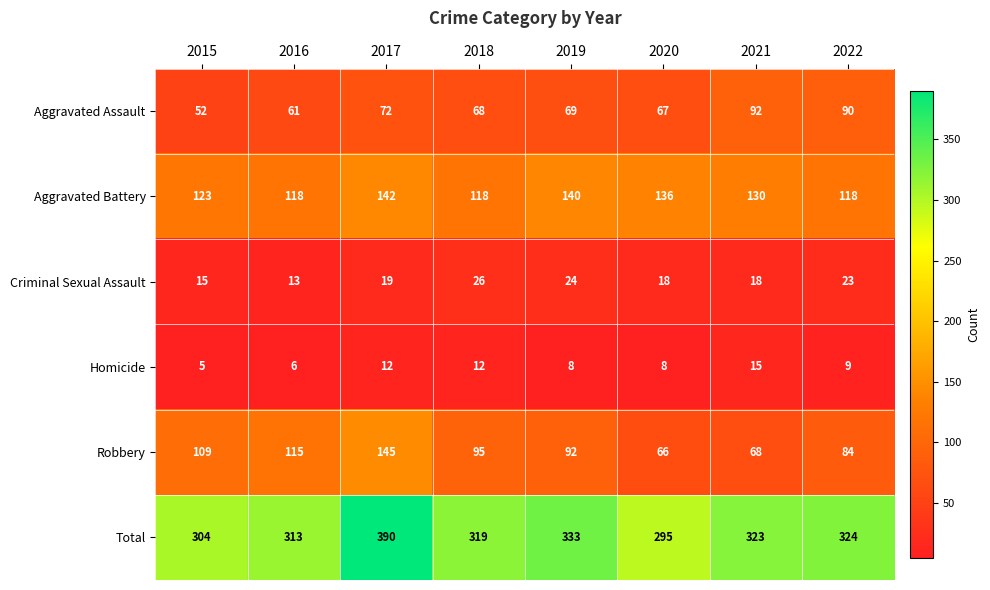

Is the value of Aggravated Battery at 2021 greater than the value of Robbery at 2022?

Yes